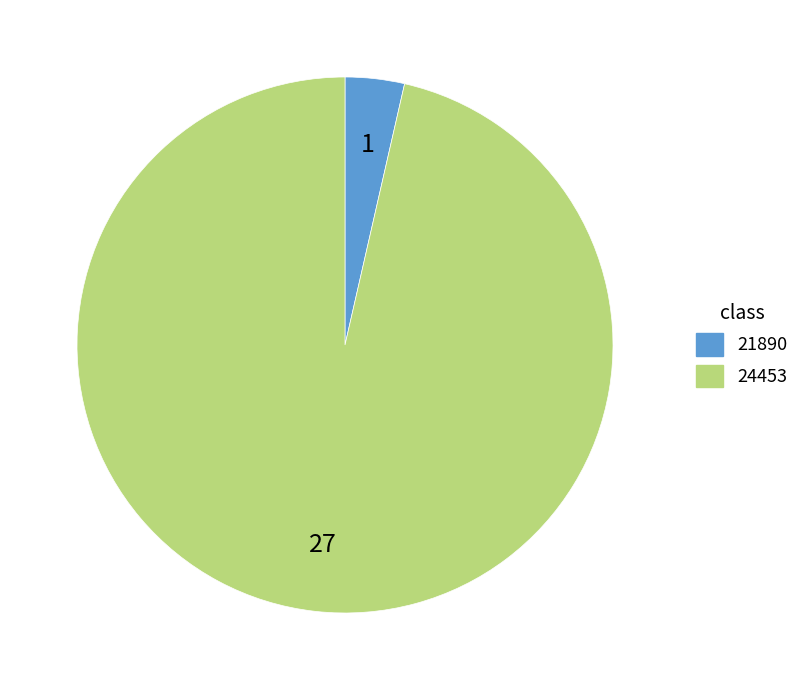

Is it true that 24453 is 88% of the pie?

False